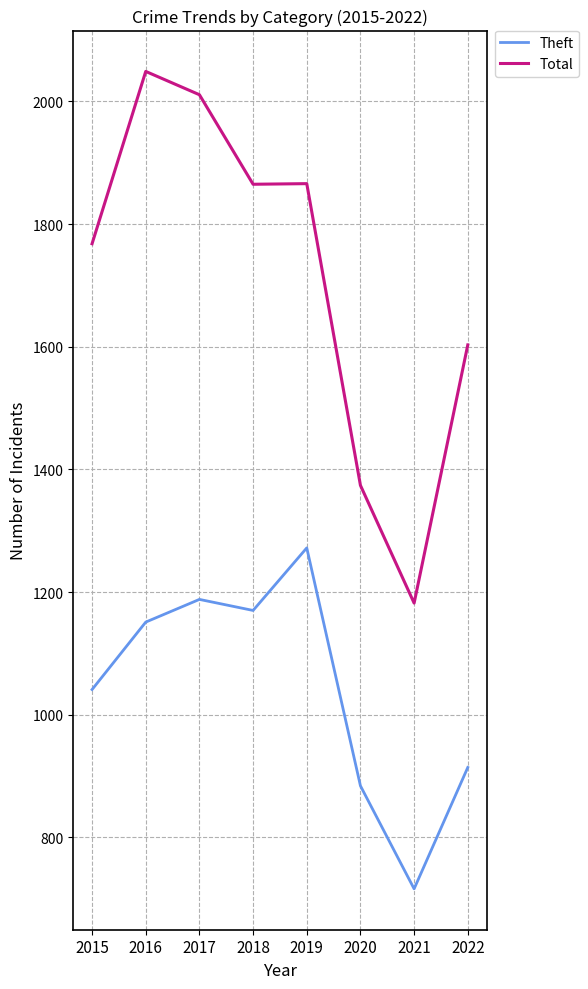

What is the difference between the highest and lowest values at 2016?

898